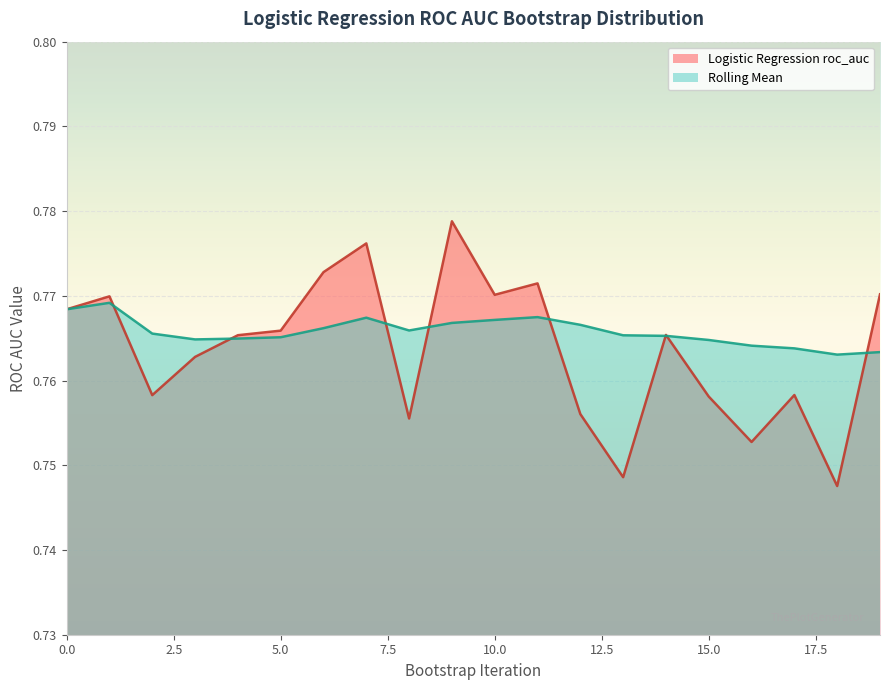

List the labels in order of Rolling Mean value, smallest first.

18, 19, 17, 16, 15, 3, 4, 5, 14, 13, 2, 8, 6, 12, 9, 10, 7, 11, 0, 1